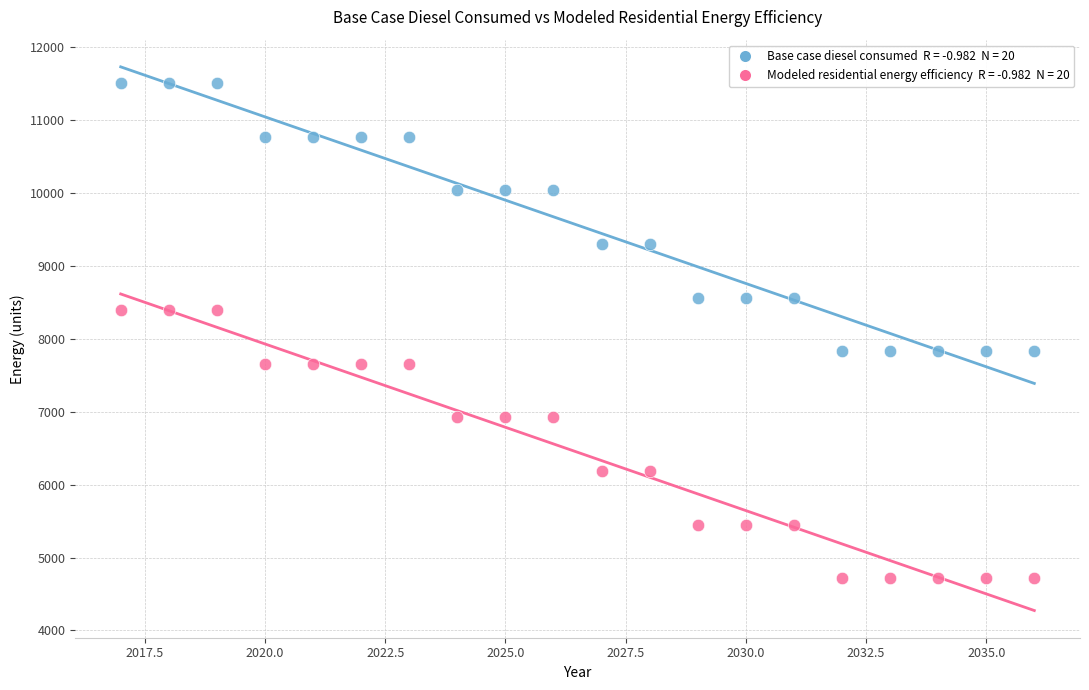

Across all data points, what is the range of X values (max minus min)?

19.0